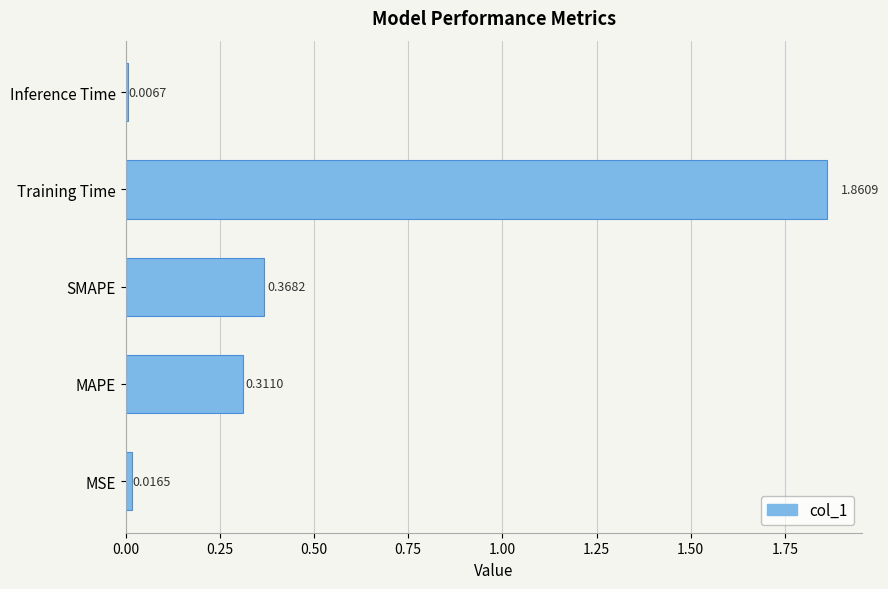

Rank the categories by value from highest to lowest.

Training Time, SMAPE, MAPE, MSE, Inference Time